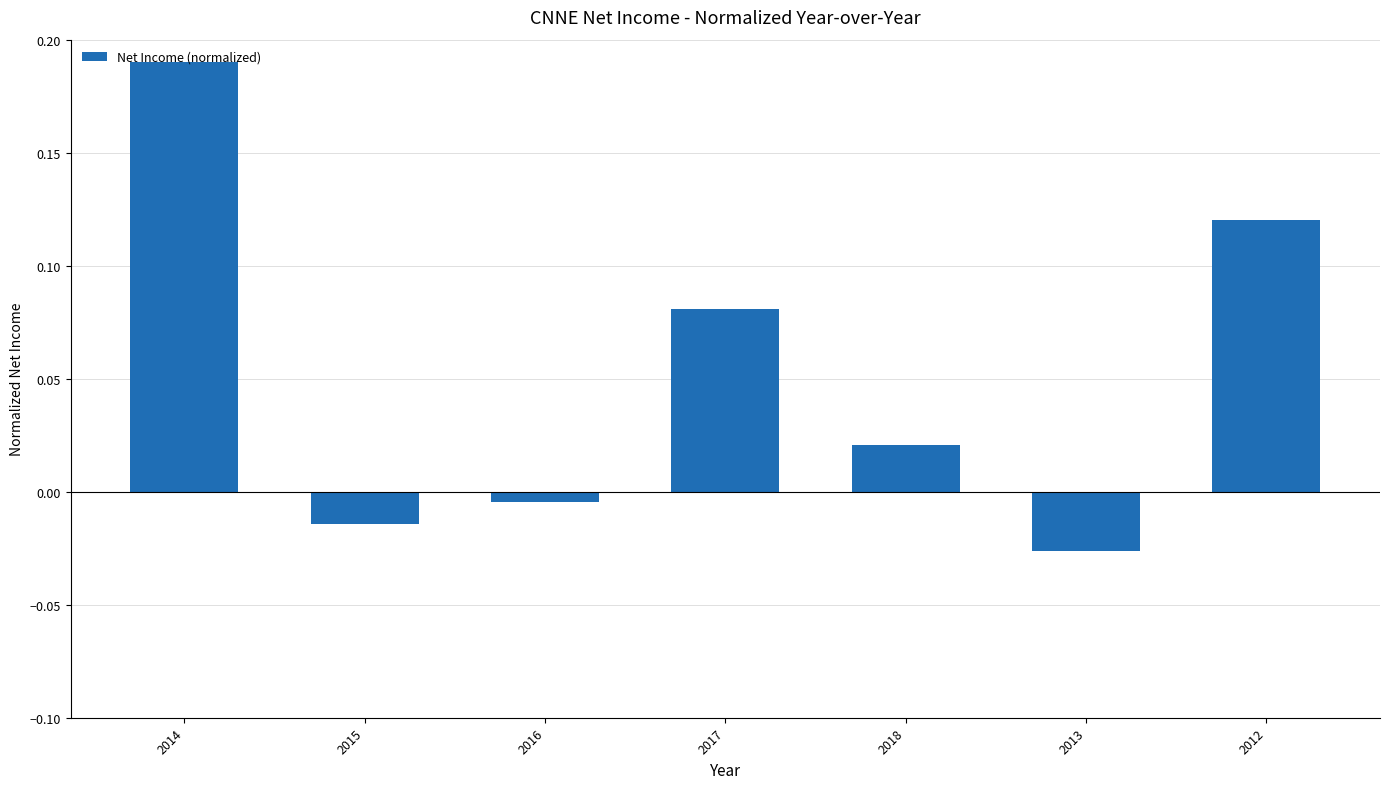

Count the number of data series in this chart.

1